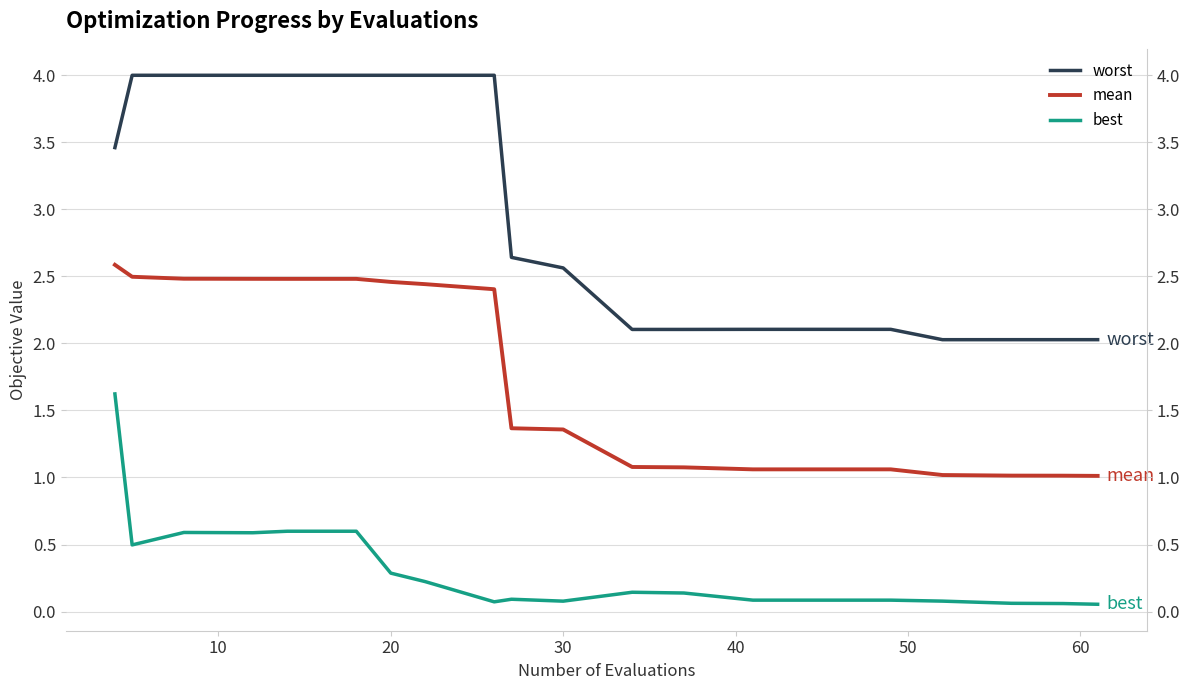

Rank the series by their maximum value, from highest to lowest.

worst, mean, best